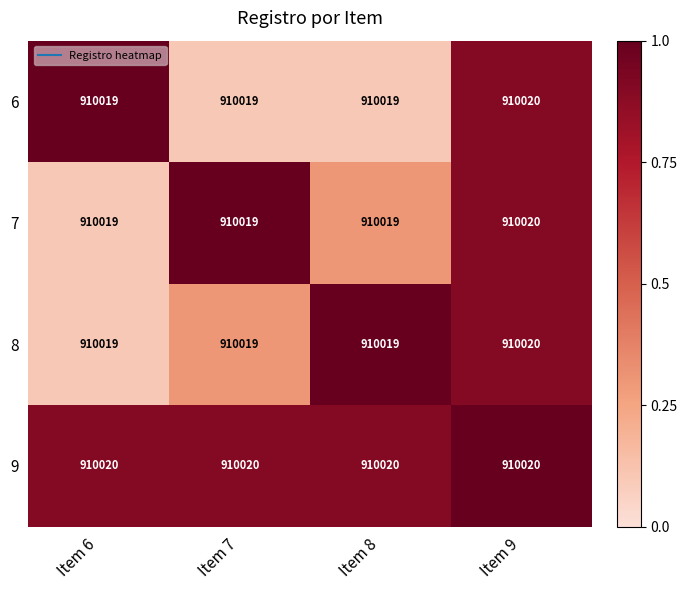

At which category is the sum across all series the highest?

Item 9